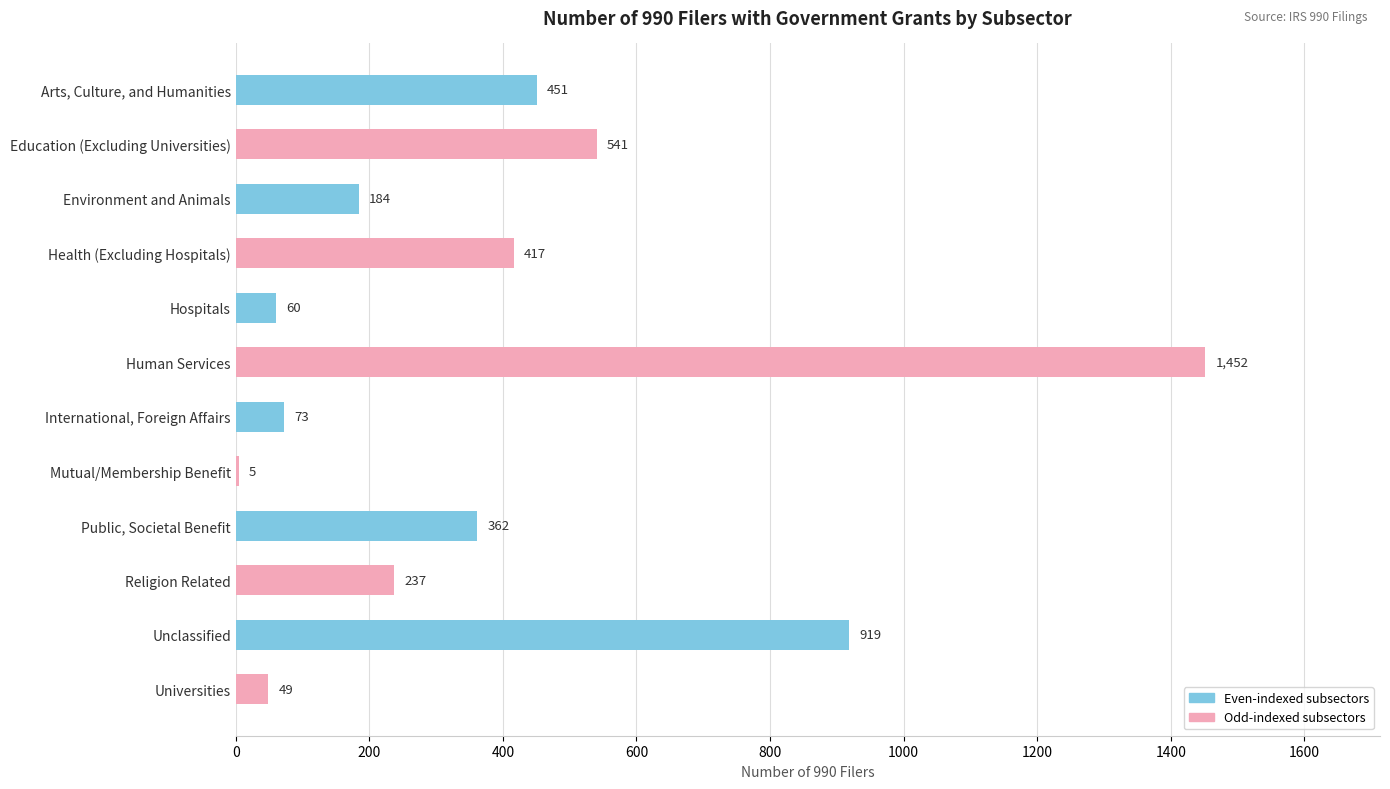

True or false: the data shows 542 at Unclassified.

False